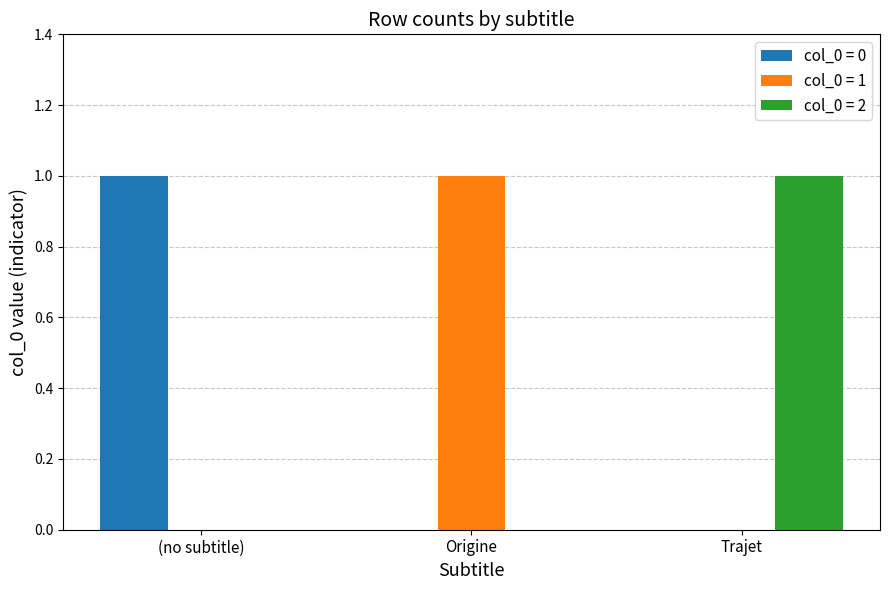

What is the highest value of the col_0 = 0 series?

1